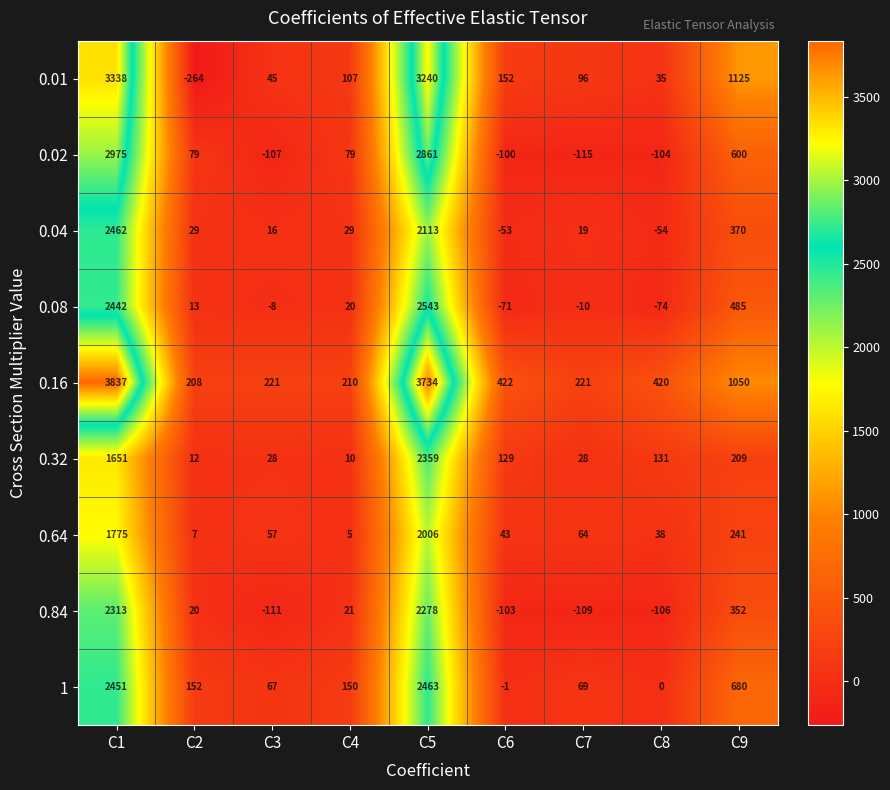

How many values in 0.04 are below zero?

2